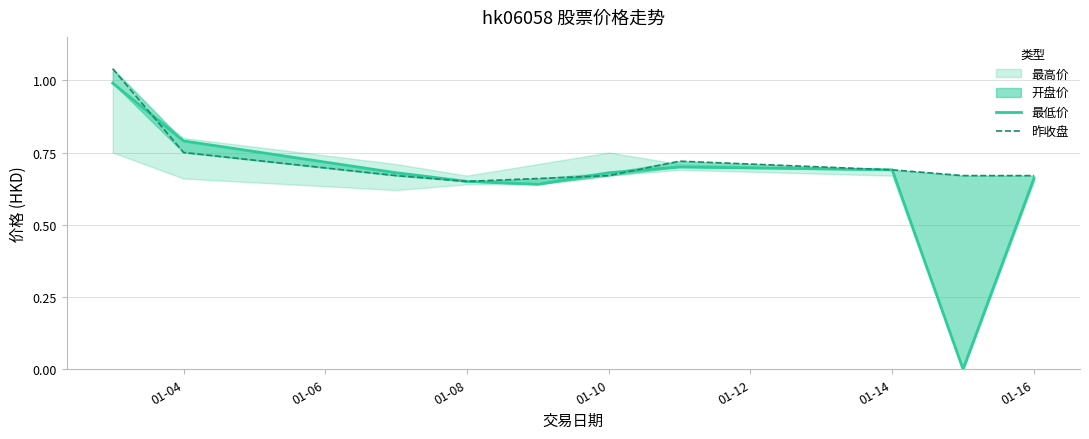

What is the average value of the 最低价 series?

0.6